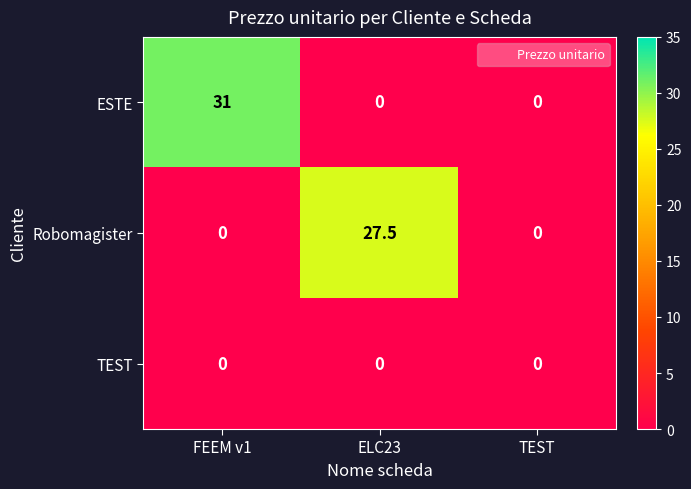

Reading left to right, extract all data points from this chart.

ESTE: FEEM v1=31.0	ELC23=0.0	TEST=0.0
Robomagister: FEEM v1=0.0	ELC23=27.5	TEST=0.0
TEST: FEEM v1=0.0	ELC23=0.0	TEST=0.0